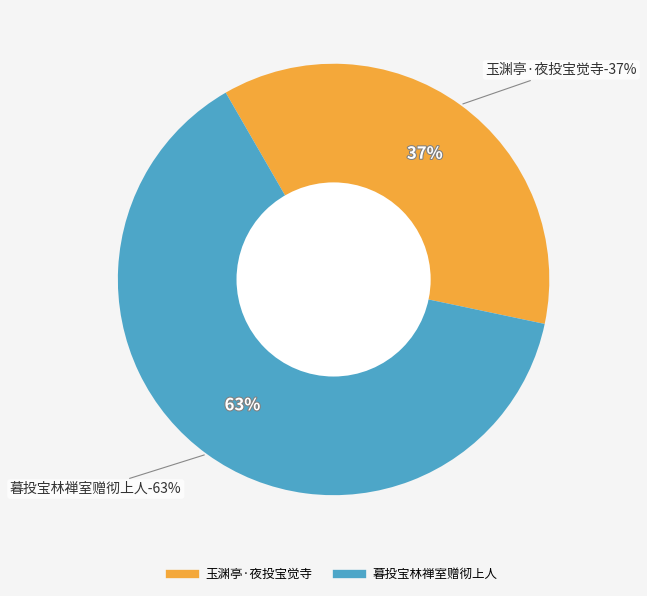

Is it true that 玉渊亭·夜投宝觉寺 is 37% of the pie?

True